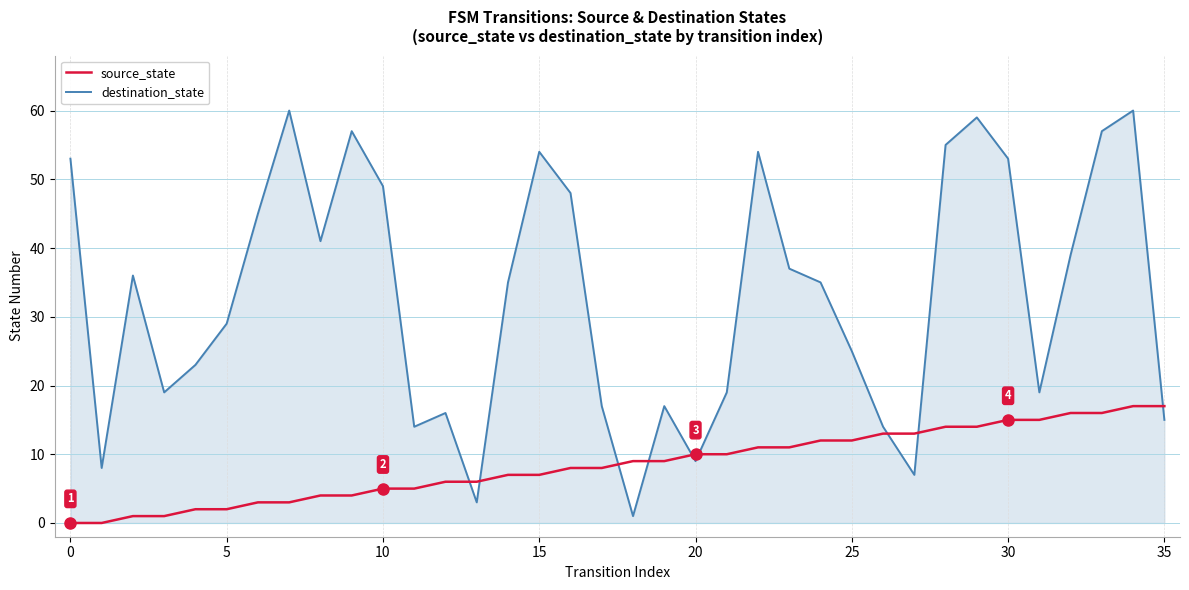

Which series has the widest spread of values?

destination_state